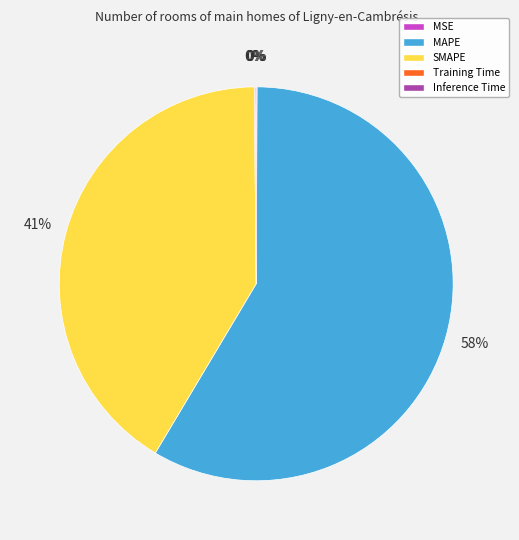

The SMAPE slice represents 41% of the pie. True or false?

True